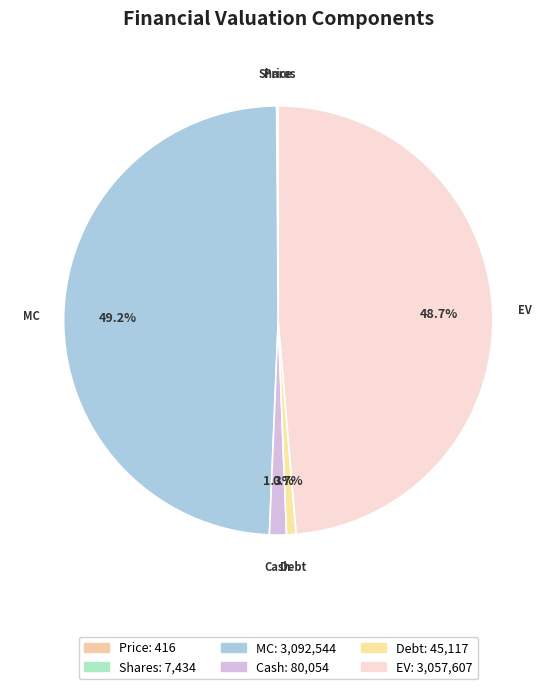

What portion of the pie excludes EV?

51.3%